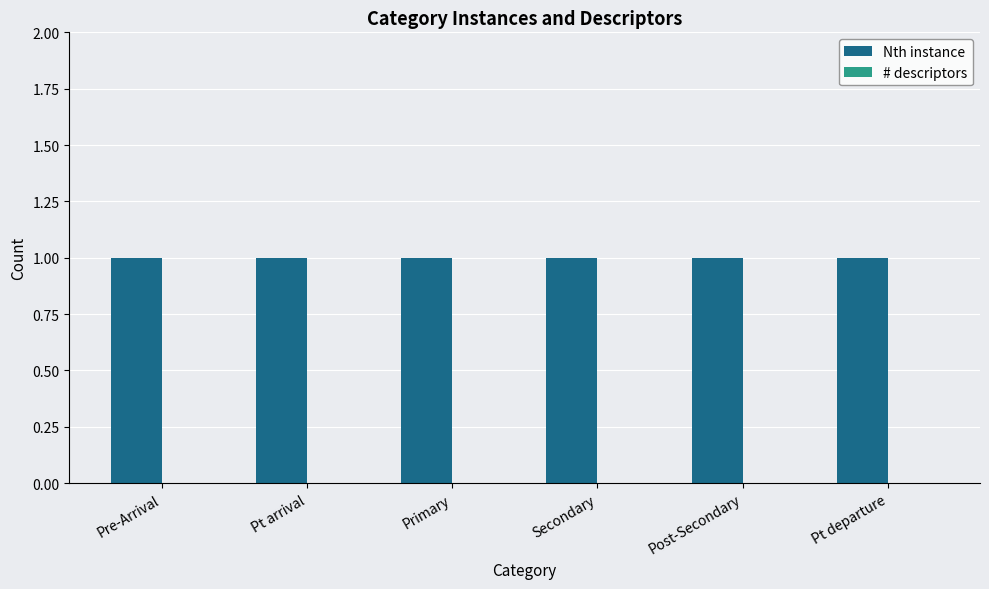

How many bars are there in total?

12